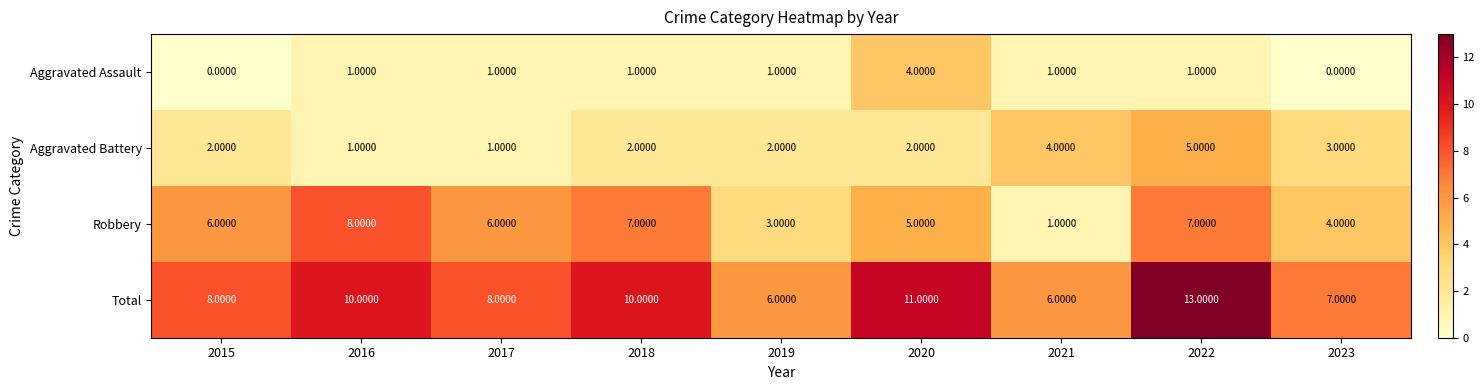

What is the sum of all Aggravated Assault values?

10